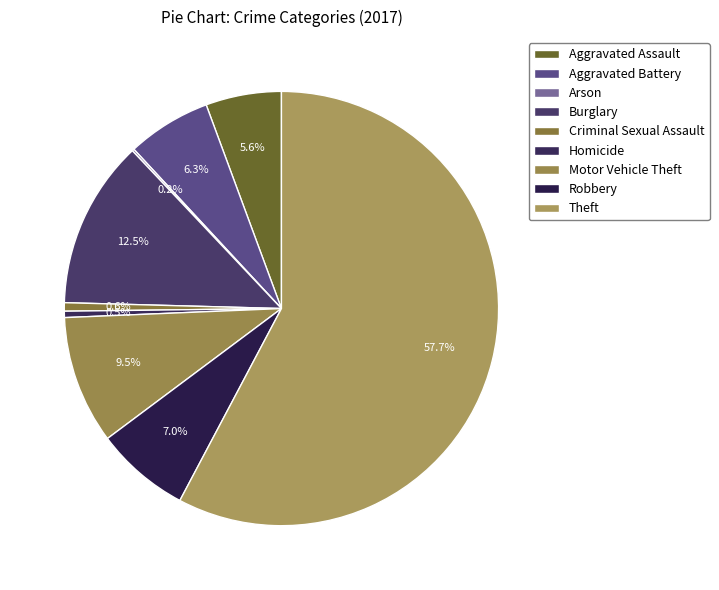

Is there any slice that represents more than half of the pie?

Yes